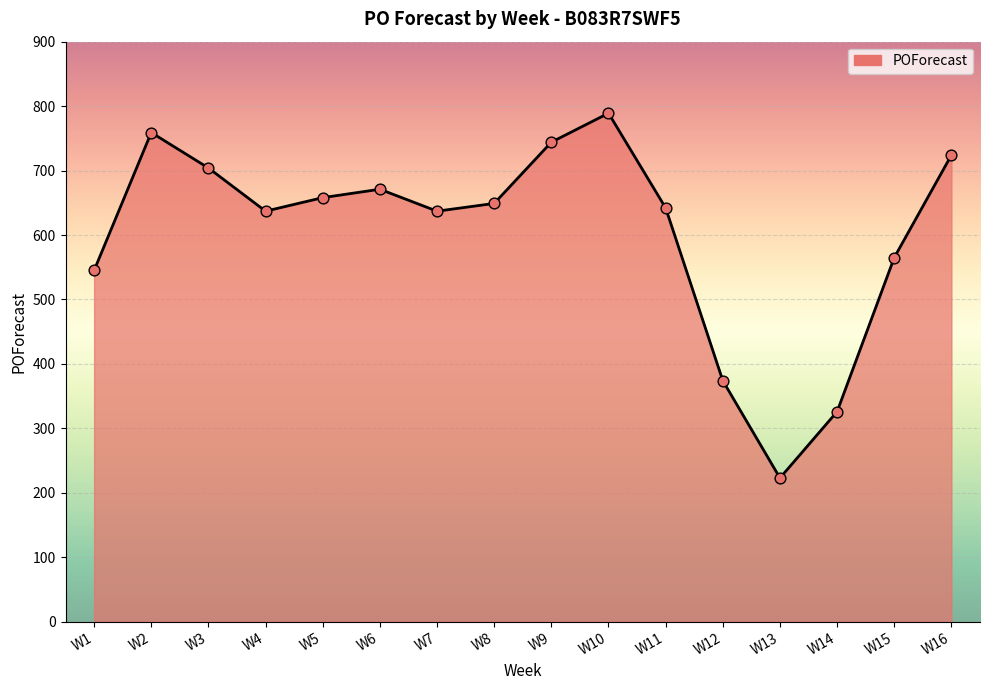

Approximately how many times larger is the value at W10 compared to W9?

1.1